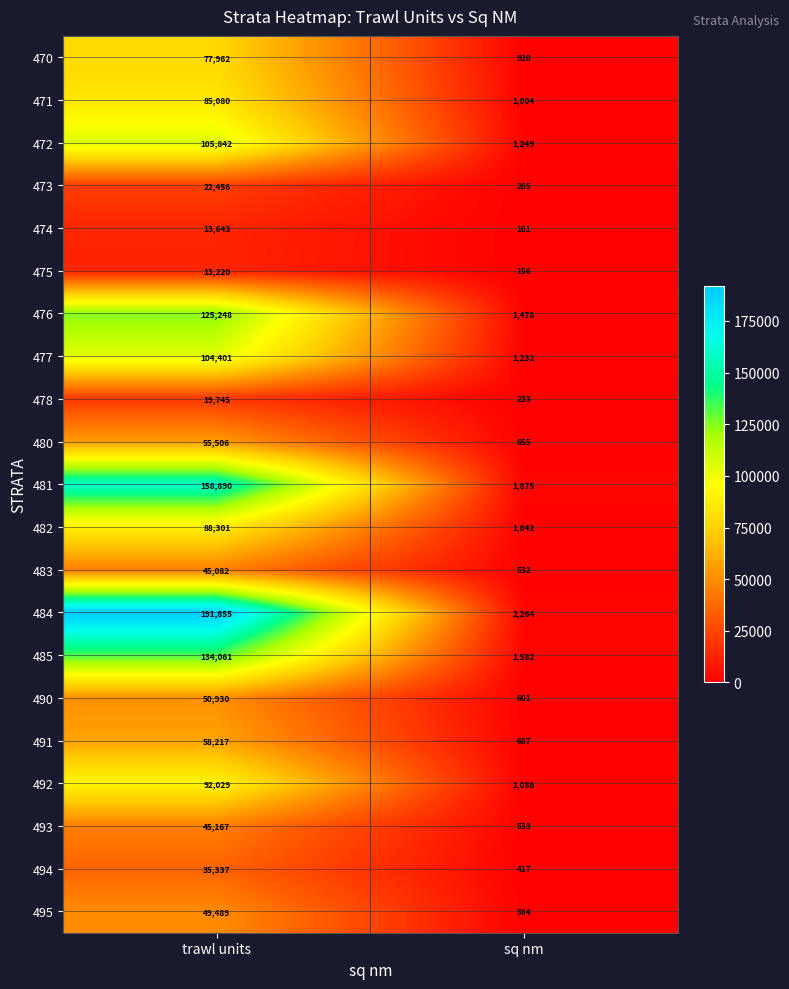

Is the value of 476 at trawl units greater than the value of 485 at trawl units?

No